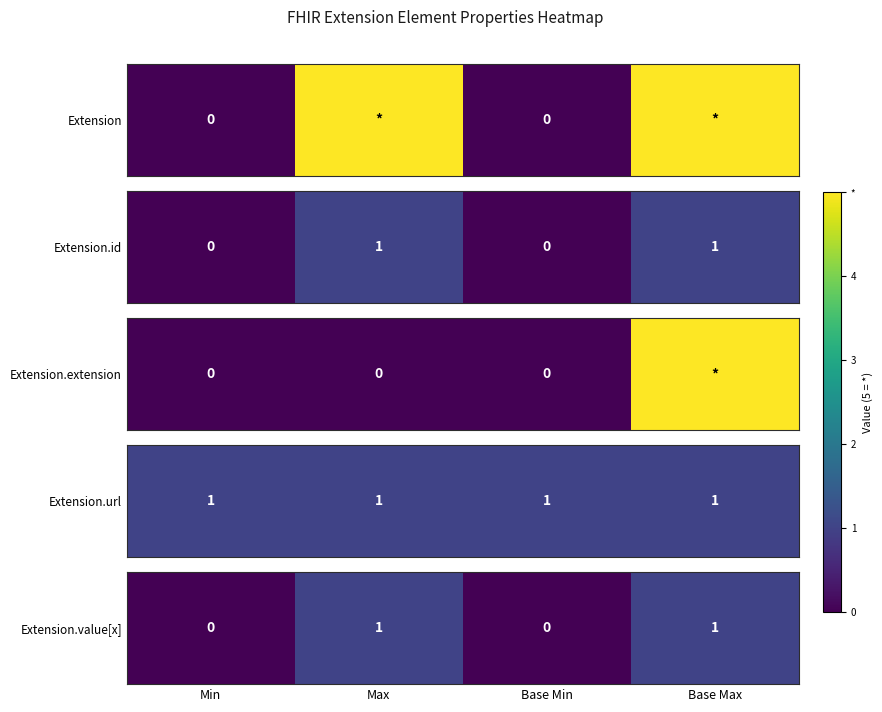

Rank the categories by value from lowest to highest.

Min, Base Min, Max, Base Max